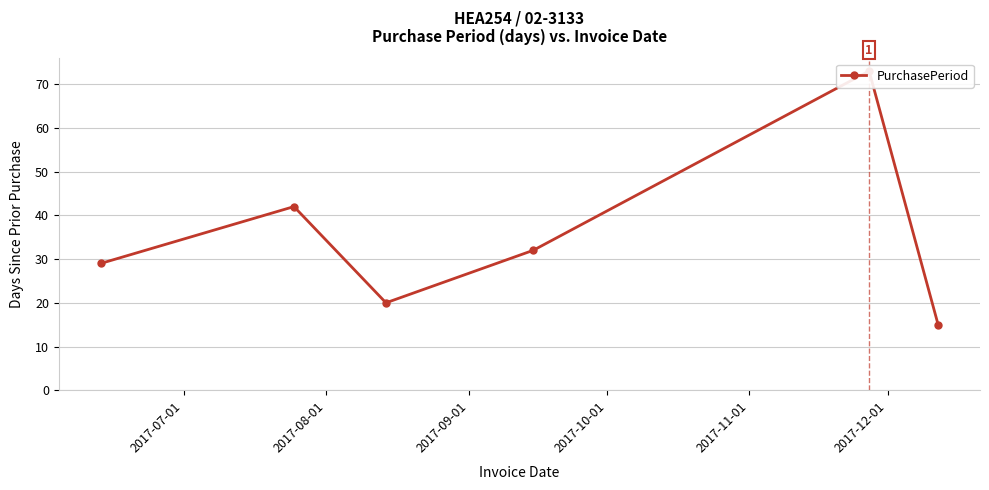

What is the value of the 1st point from the left?

29